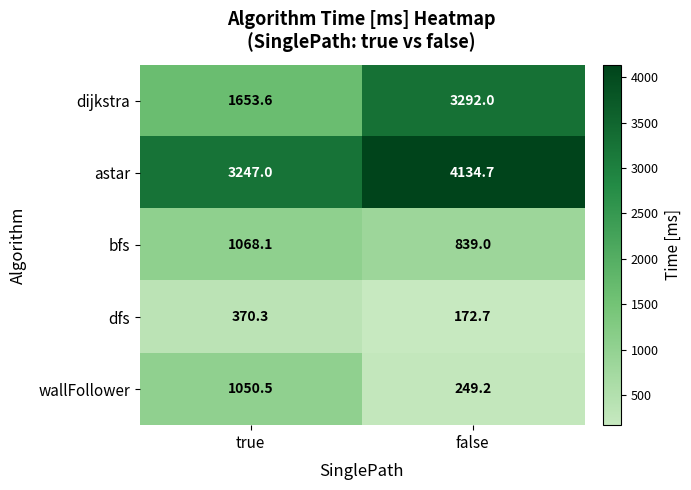

Reading left to right, transcribe all the data shown in this chart.

dijkstra: 1653.6	3292.0
astar: 3247.0	4134.7
bfs: 1068.1	839.0
dfs: 370.3	172.7
wallFollower: 1050.5	249.2